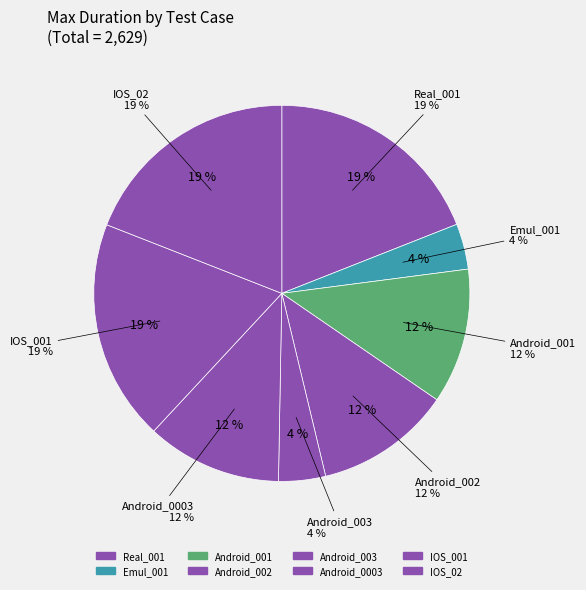

The Android_001 slice represents 12% of the pie. True or false?

True